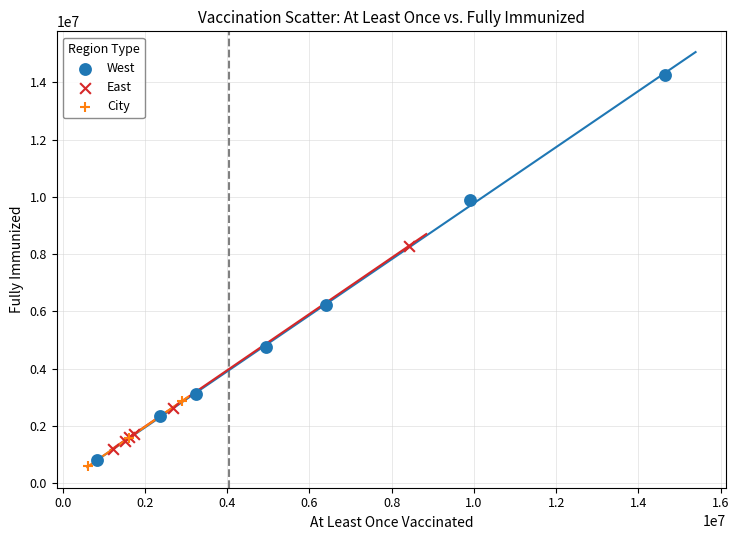

Which series has the widest spread of Y values?

West